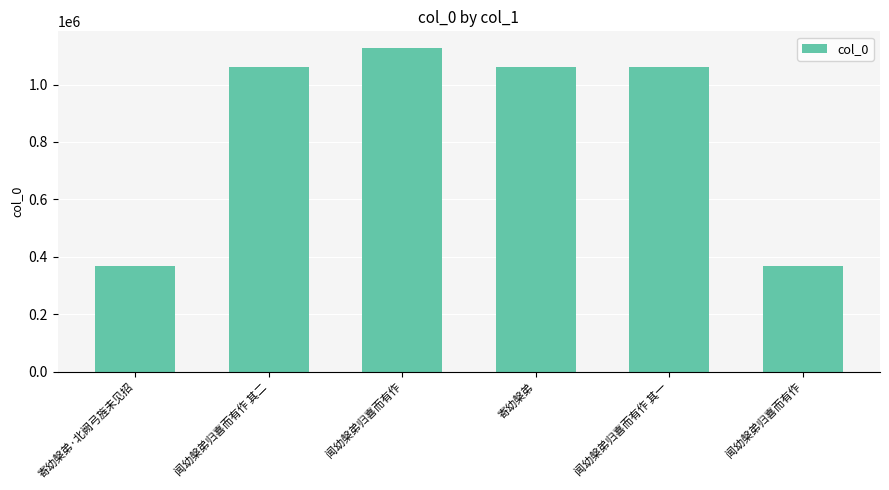

What is the ratio of the value at 闻幼槃弟归喜而有作 to the value at 寄幼槃弟·北阙弓旌未见招?

3.1